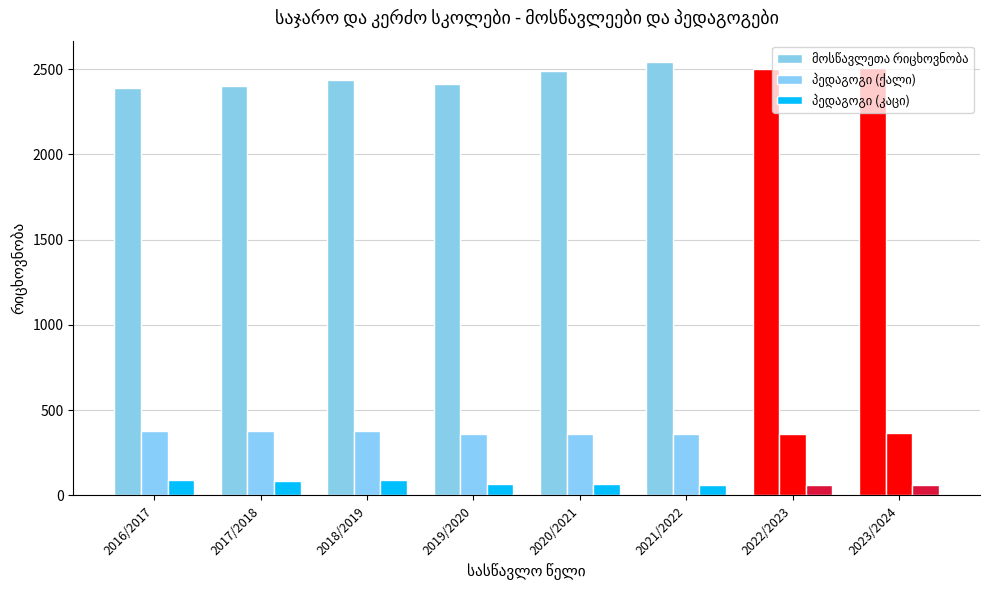

What is the label of the 7th bar from the left?

2022/2023